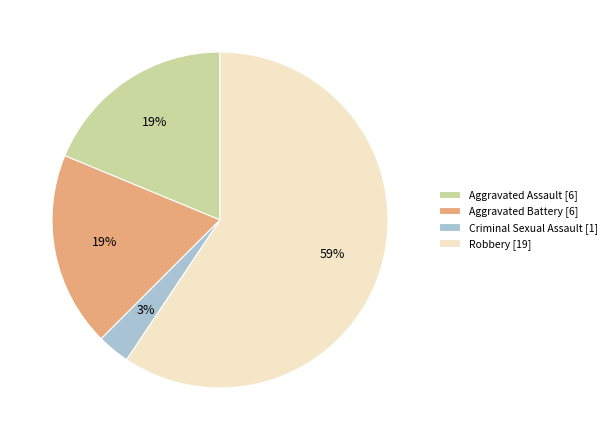

Combined, do Aggravated Assault [6] and Robbery [19] account for over 50%?

Yes